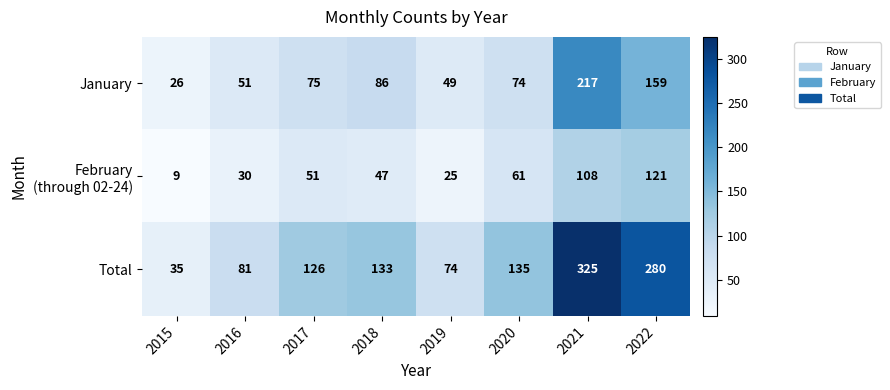

Which series has the widest spread of values?

Total